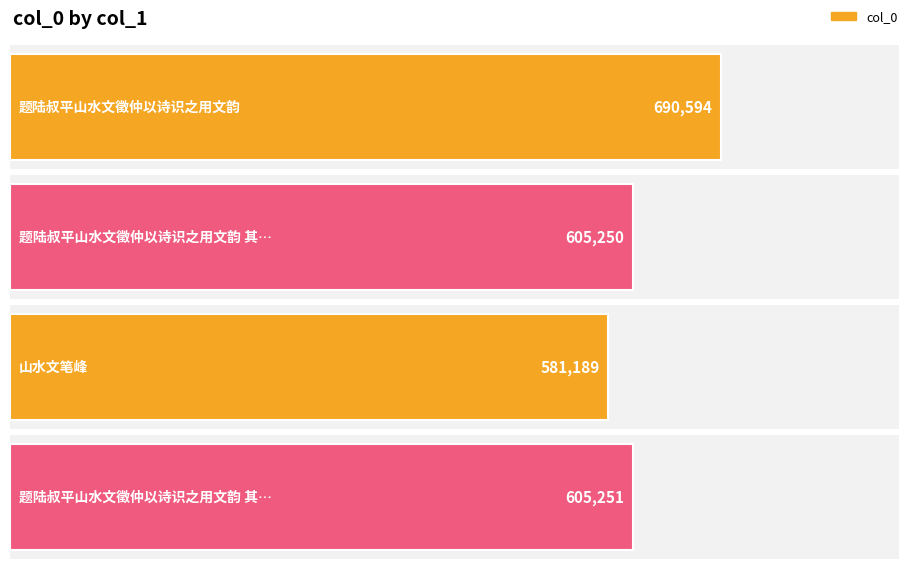

List the labels in order of value, smallest first.

山水文笔峰, 题陆叔平山水文徵仲以诗识之用文韵 其一, 题陆叔平山水文徵仲以诗识之用文韵 其二, 题陆叔平山水文徵仲以诗识之用文韵